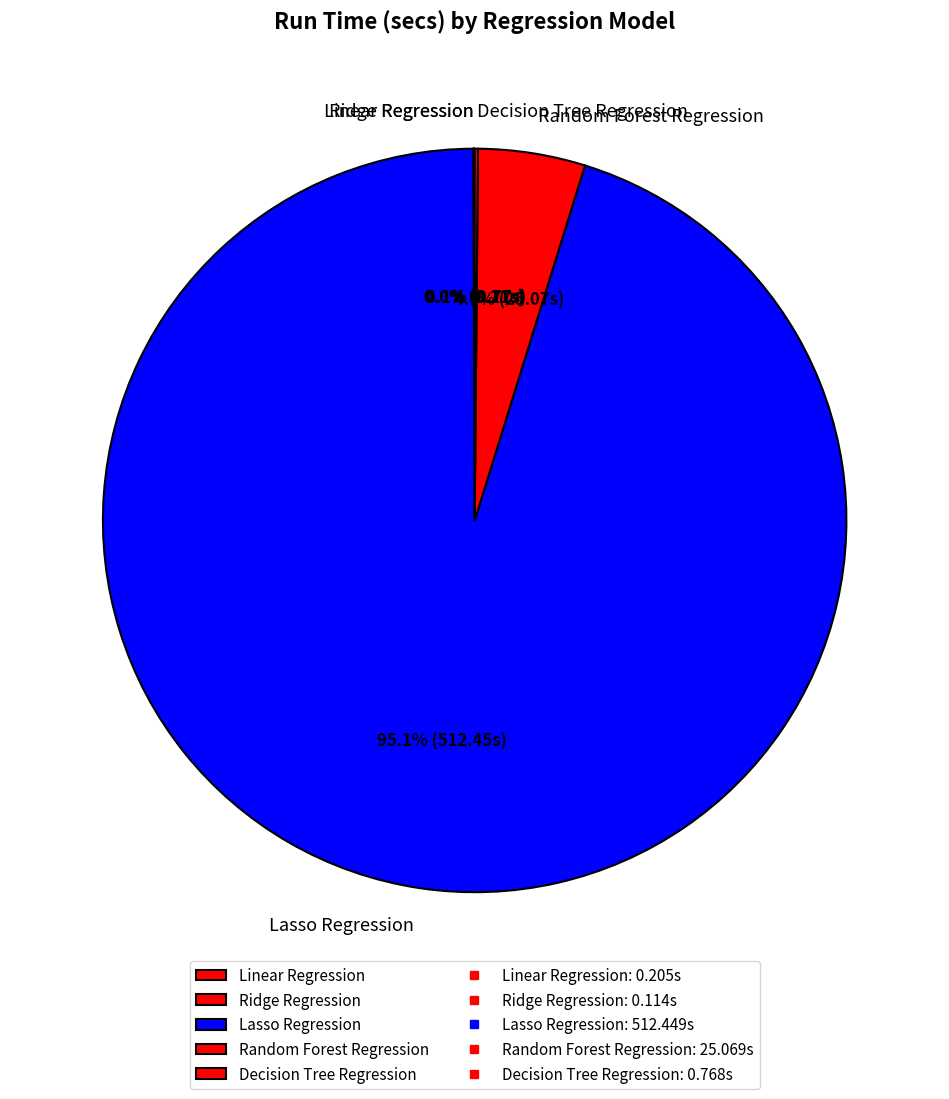

Which slice represents more than half of the pie?

Lasso Regression